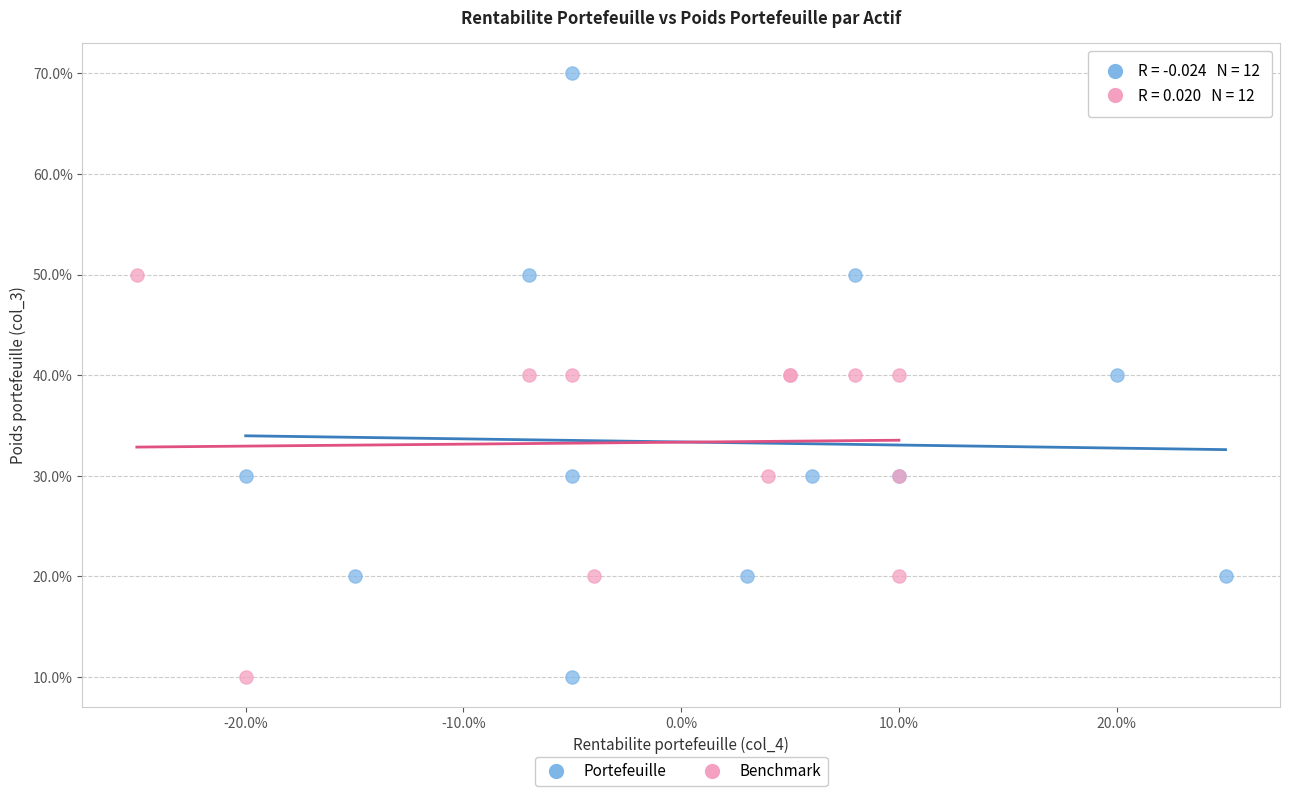

What are all the series names shown in the legend?

Portefeuille, Benchmark